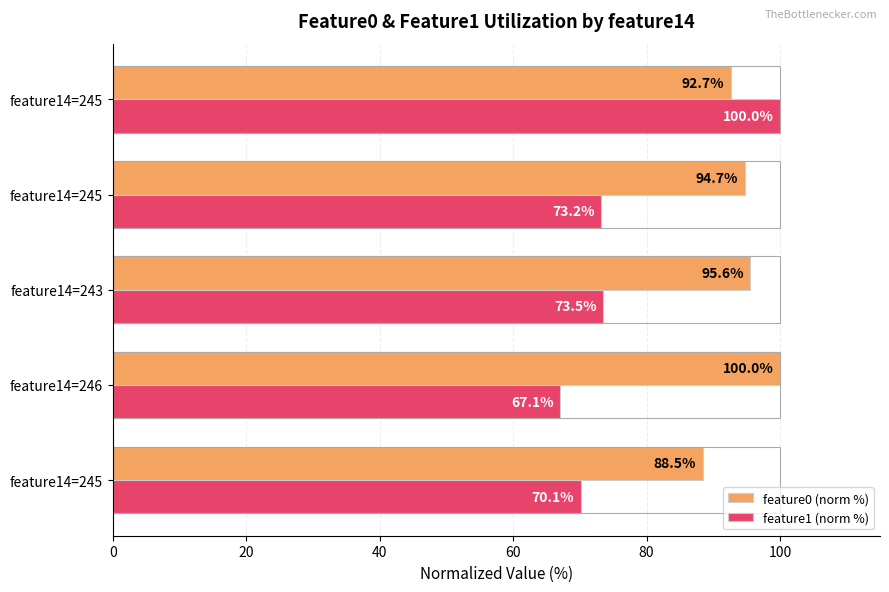

What are all the series names shown in the legend?

feature0 (norm %), feature1 (norm %)